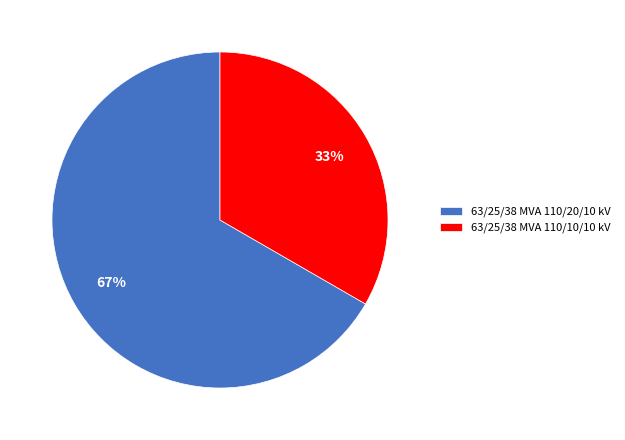

To the nearest percent, what percentage of the pie is 63/25/38 MVA 110/20/10 kV?

67%